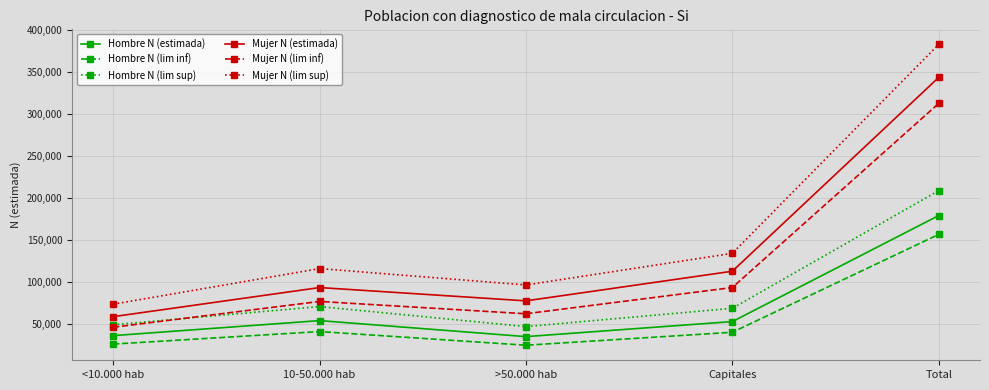

True or false: Hombre N (estimada) has a value of 36441 at <10.000 hab.

True